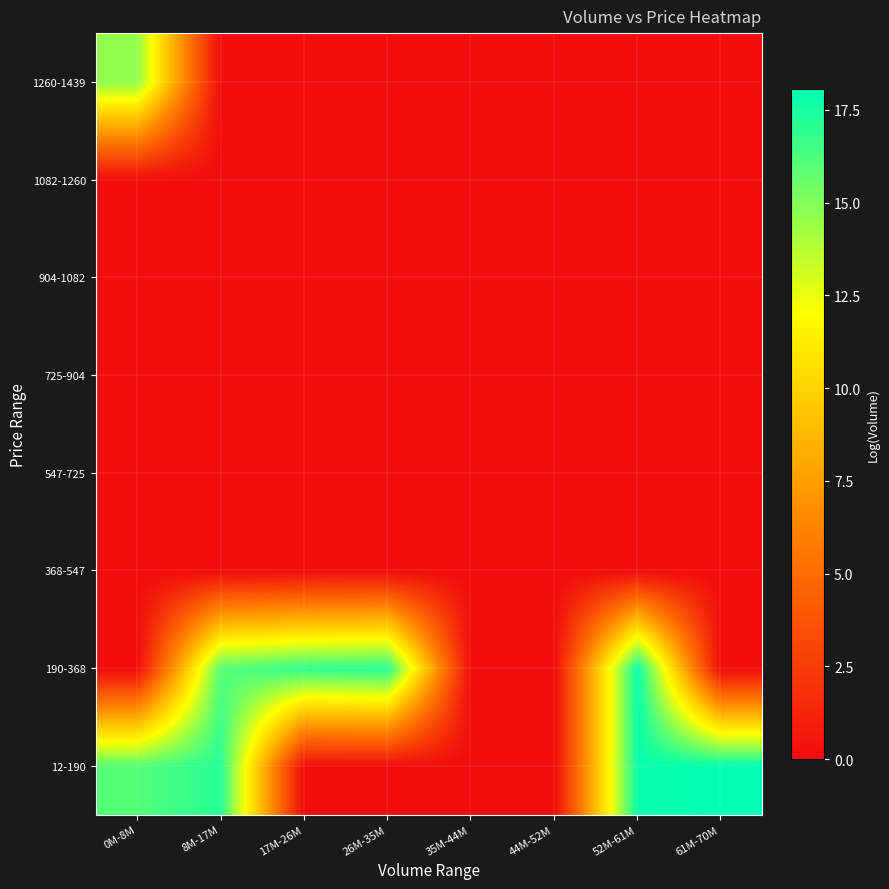

At which category is the sum across all series the highest?

52M-61M